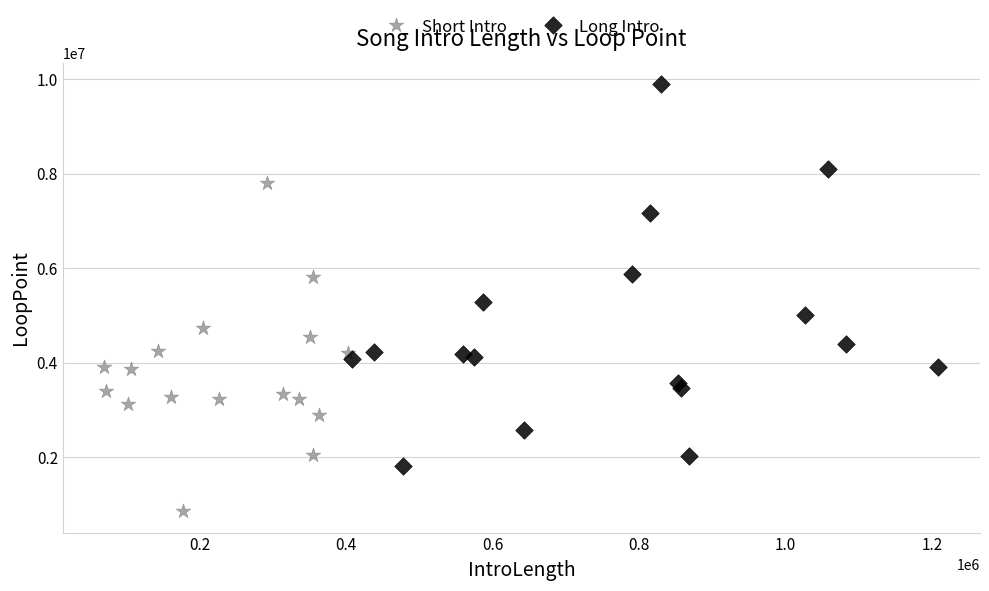

What are all the series names shown in the legend?

Short Intro, Long Intro